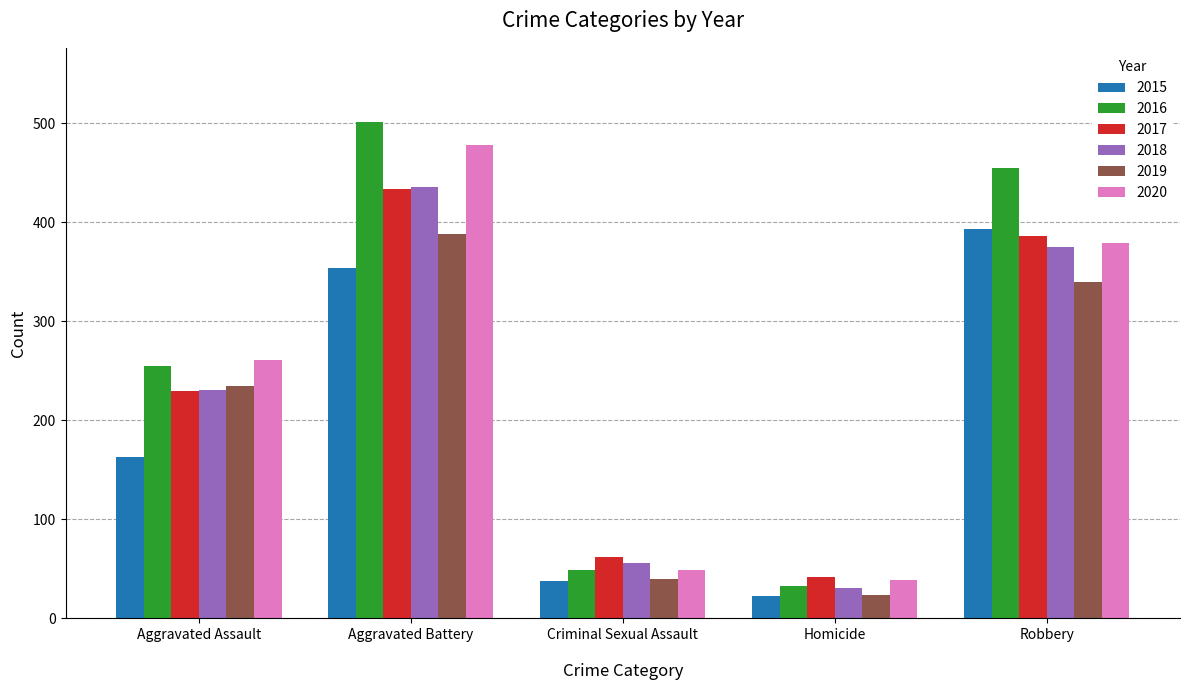

Between Aggravated Assault and Robbery, which series saw the biggest shift?

2015